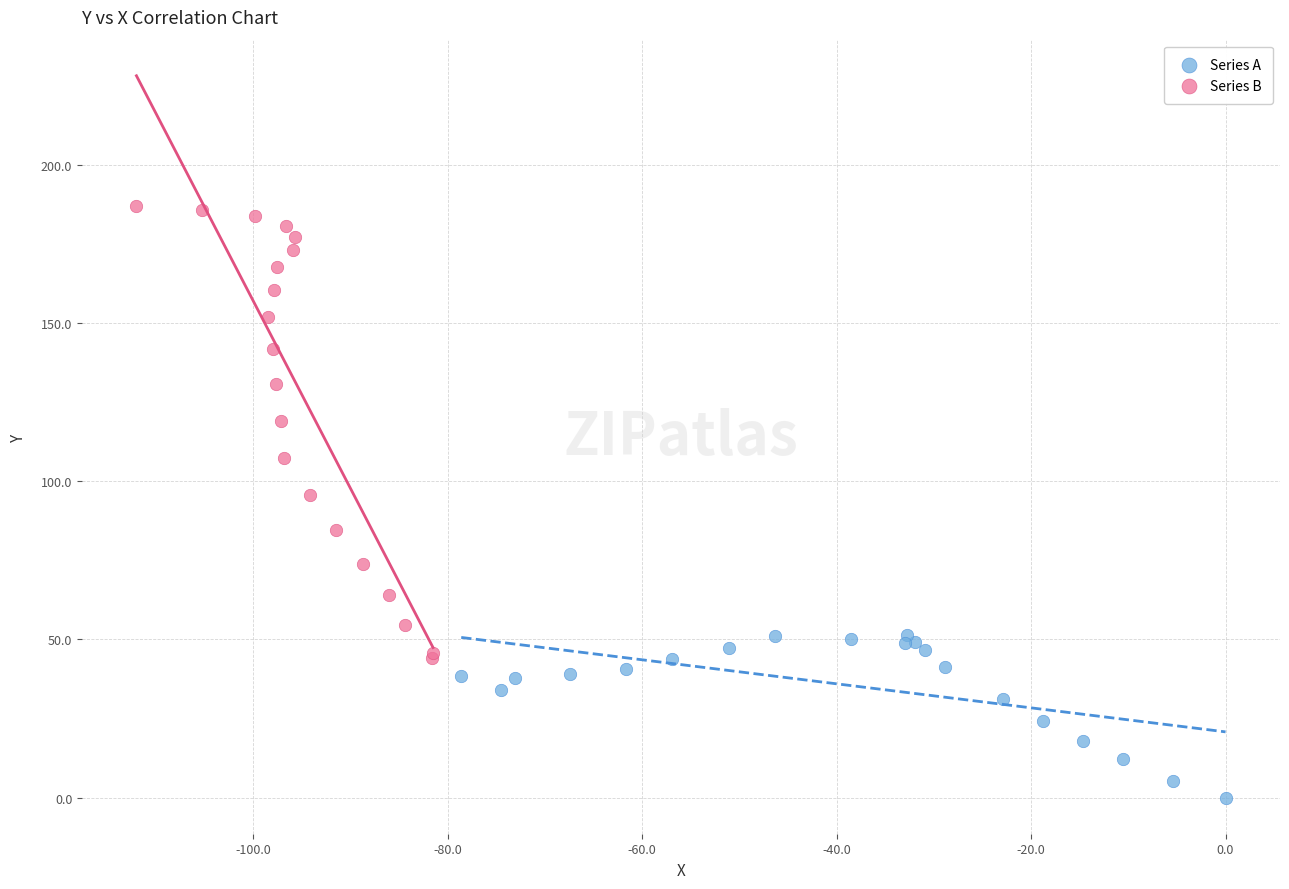

Which series has the widest spread of Y values?

Series B